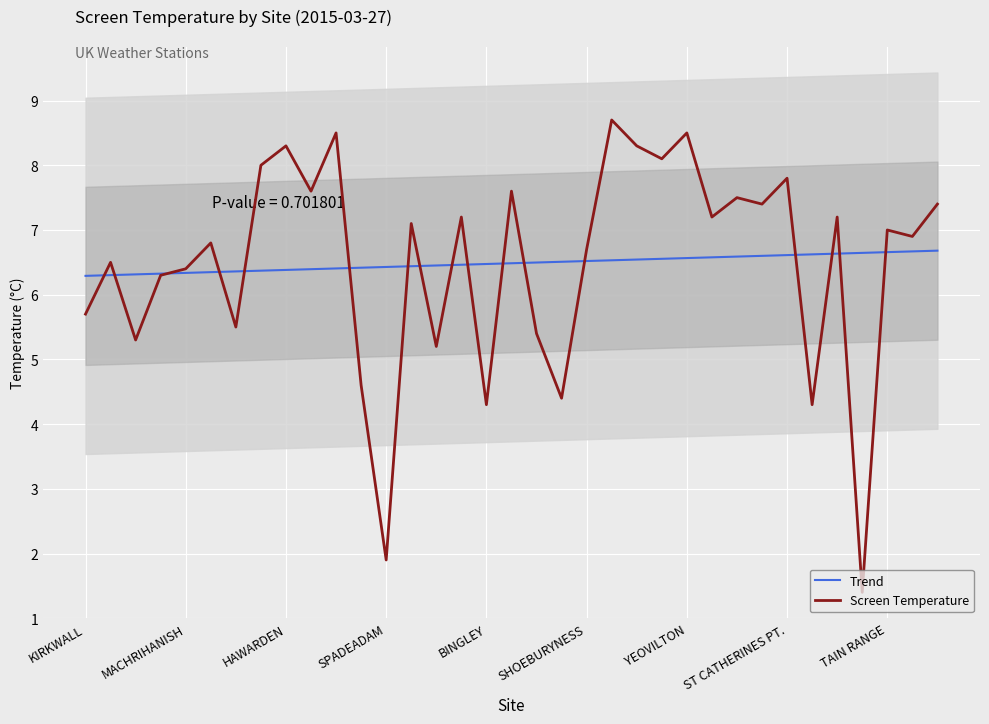

What is the difference between the maximum and minimum values in the Trend series?

0.4